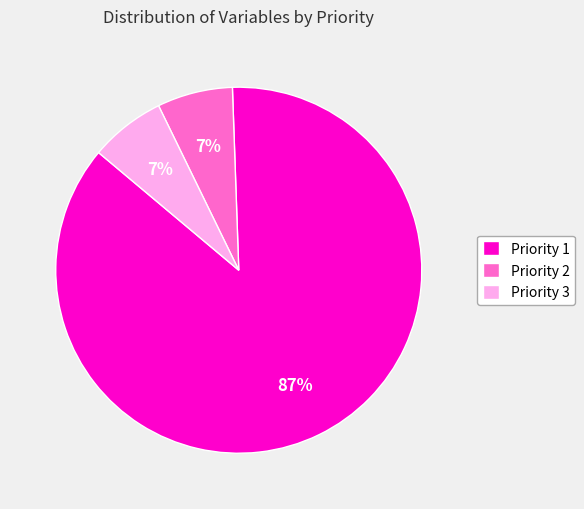

Is it true that Priority 1 is 72% of the pie?

False